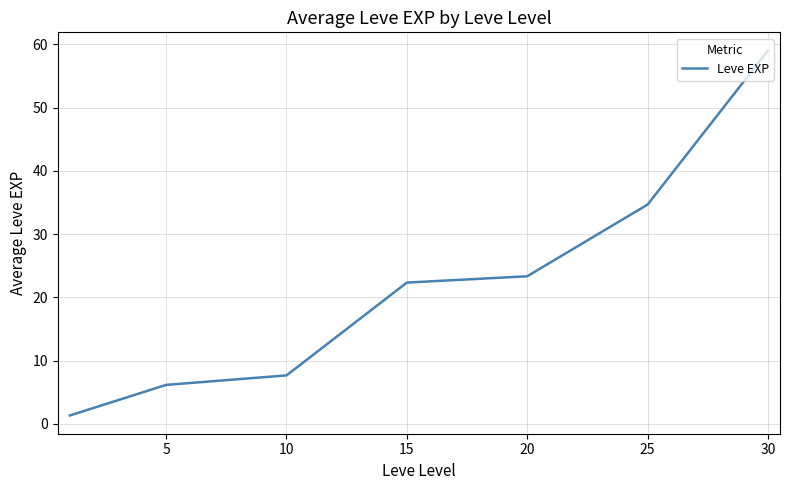

What is the sum of all values?

154.5